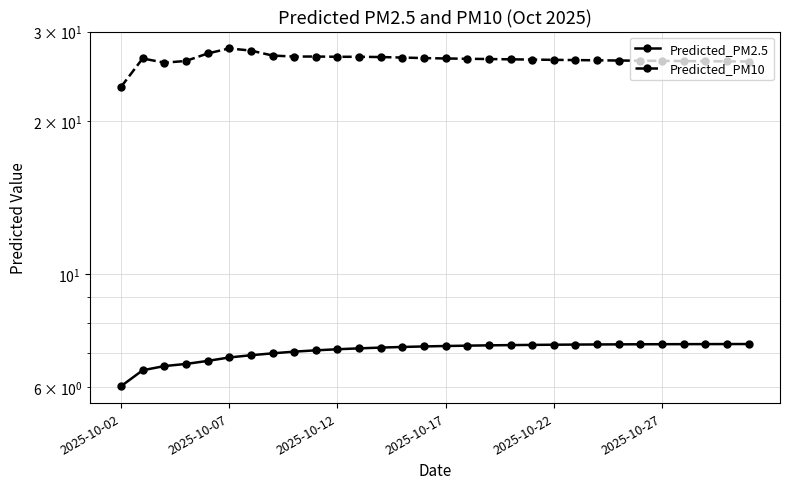

How many values in the Predicted_PM2.5 series are below 7?

8